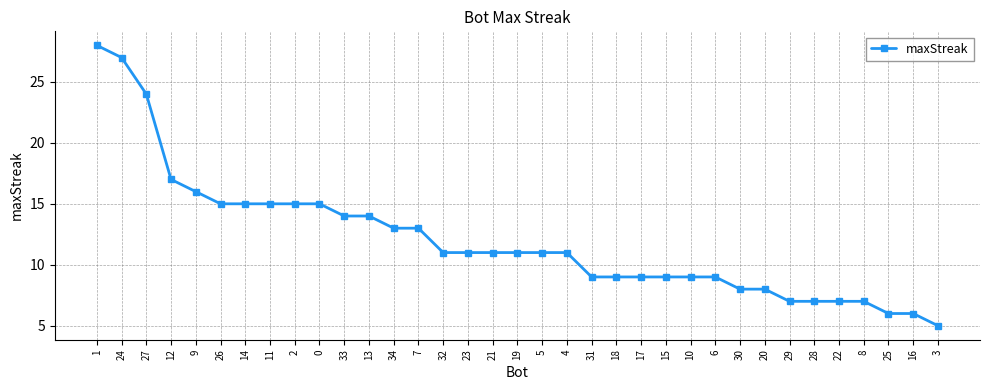

Is it true that the value at 1 is 28?

True